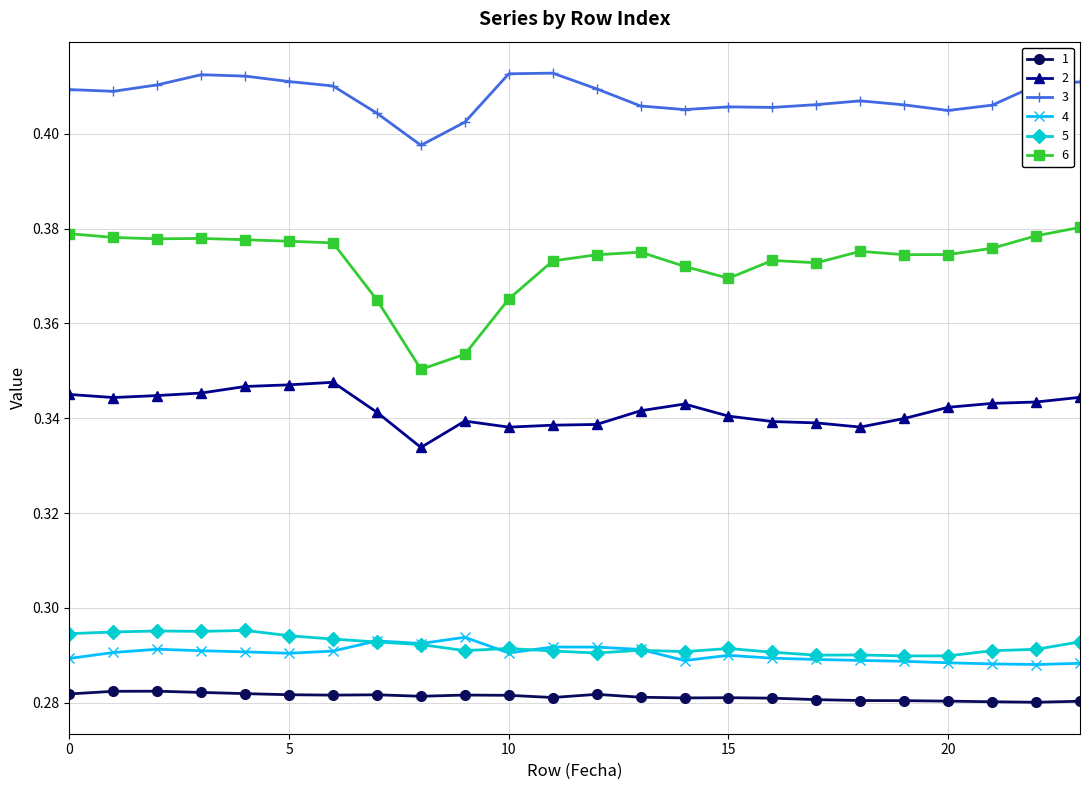

True or false: 1 has more than 2 points higher than both neighbors.

True